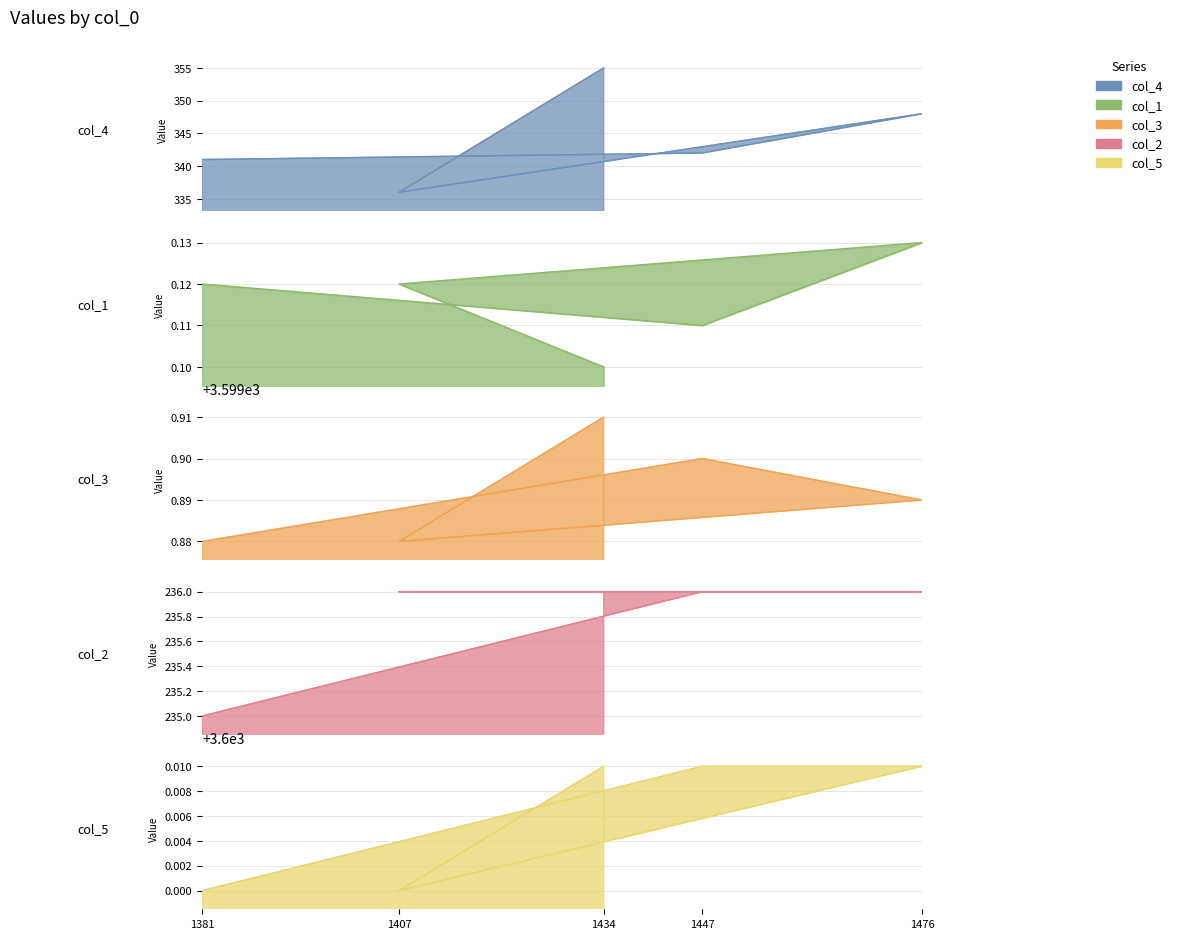

What is the minimum value for col_5?

3600.0